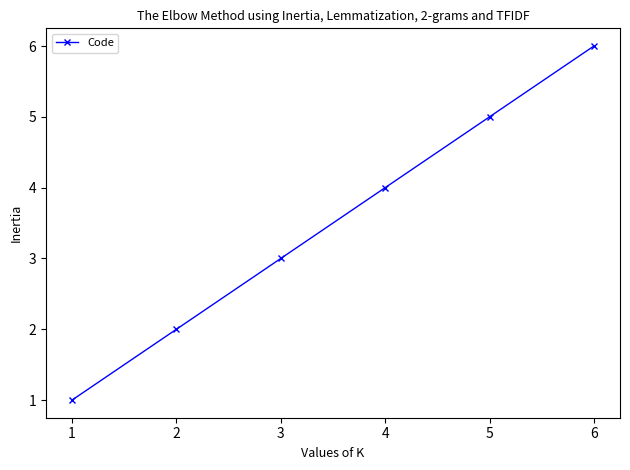

What is the ratio of the value at 1 to the value at 3?

0.3